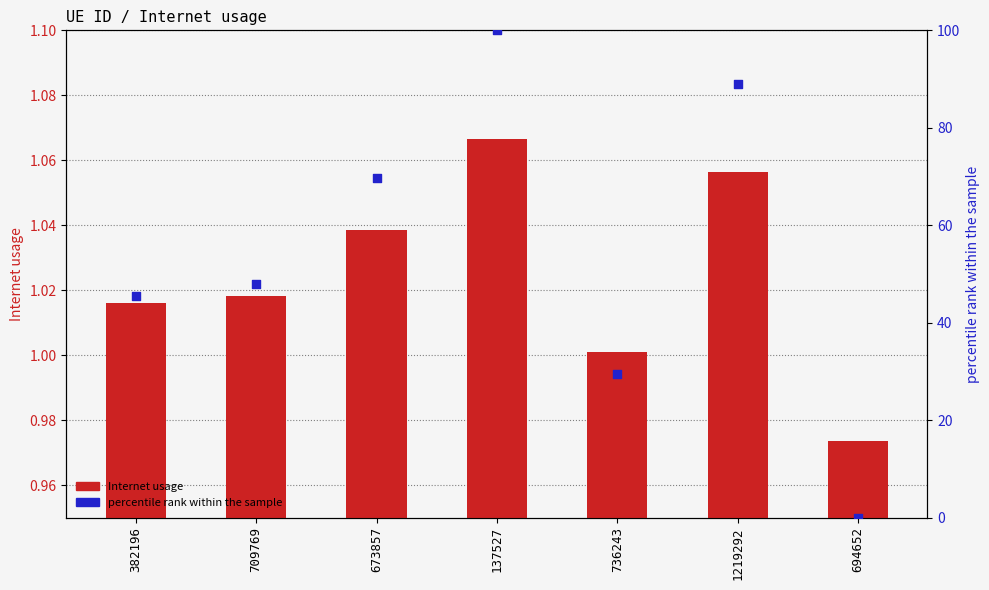

What are all the series names shown in the legend?

Internet usage, percentile rank within the sample